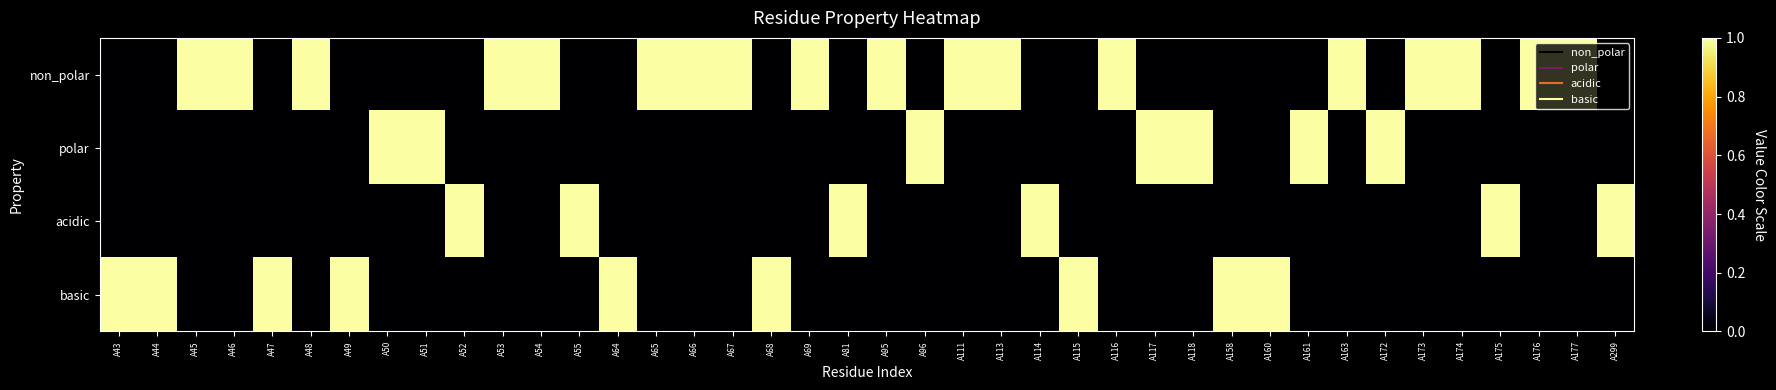

Reading right to left, transcribe all the data shown in this chart.

non_polar: A299=0	A177=1	A176=1	A175=0	A174=1	A173=1	A172=0	A163=1	A161=0	A160=0	A158=0	A118=0	A117=0	A116=1	A115=0	A114=0	A113=1	A111=1	A96=0	A95=1	A81=0	A69=1	A68=0	A67=1	A66=1	A65=1	A64=0	A55=0	A54=1	A53=1	A52=0	A51=0	A50=0	A49=0	A48=1	A47=0	A46=1	A45=1	A44=0	A43=0
polar: A299=0	A177=0	A176=0	A175=0	A174=0	A173=0	A172=1	A163=0	A161=1	A160=0	A158=0	A118=1	A117=1	A116=0	A115=0	A114=0	A113=0	A111=0	A96=1	A95=0	A81=0	A69=0	A68=0	A67=0	A66=0	A65=0	A64=0	A55=0	A54=0	A53=0	A52=0	A51=1	A50=1	A49=0	A48=0	A47=0	A46=0	A45=0	A44=0	A43=0
acidic: A299=1	A177=0	A176=0	A175=1	A174=0	A173=0	A172=0	A163=0	A161=0	A160=0	A158=0	A118=0	A117=0	A116=0	A115=0	A114=1	A113=0	A111=0	A96=0	A95=0	A81=1	A69=0	A68=0	A67=0	A66=0	A65=0	A64=0	A55=1	A54=0	A53=0	A52=1	A51=0	A50=0	A49=0	A48=0	A47=0	A46=0	A45=0	A44=0	A43=0
basic: A299=0	A177=0	A176=0	A175=0	A174=0	A173=0	A172=0	A163=0	A161=0	A160=1	A158=1	A118=0	A117=0	A116=0	A115=1	A114=0	A113=0	A111=0	A96=0	A95=0	A81=0	A69=0	A68=1	A67=0	A66=0	A65=0	A64=1	A55=0	A54=0	A53=0	A52=0	A51=0	A50=0	A49=1	A48=0	A47=1	A46=0	A45=0	A44=1	A43=1